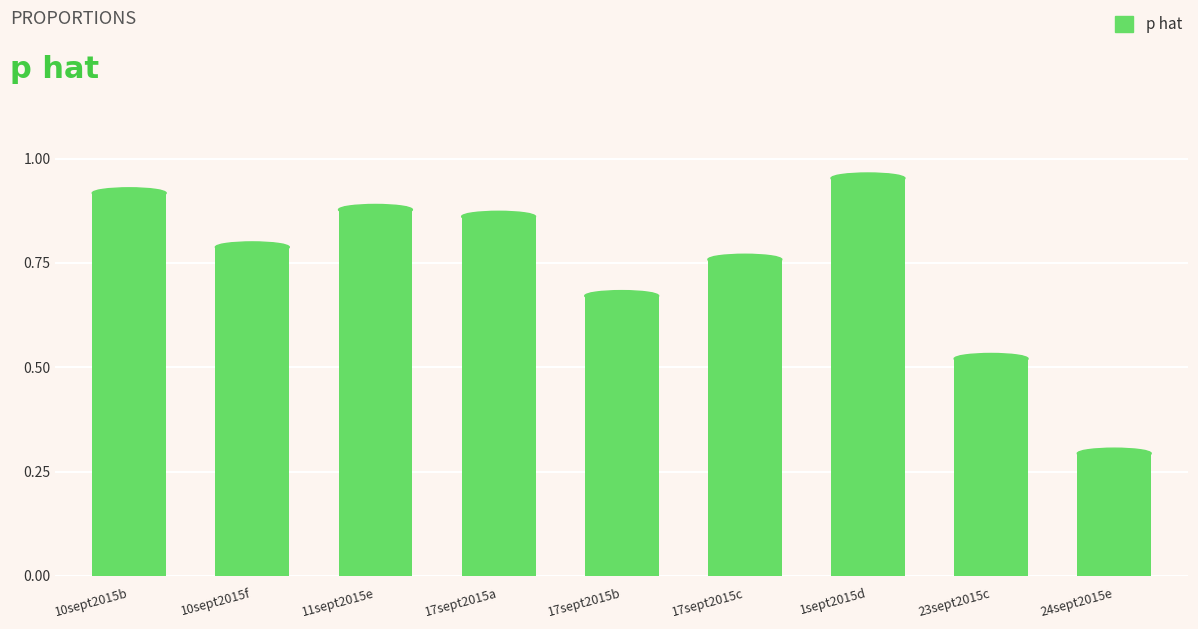

What position from the left is 11sept2015e?

3